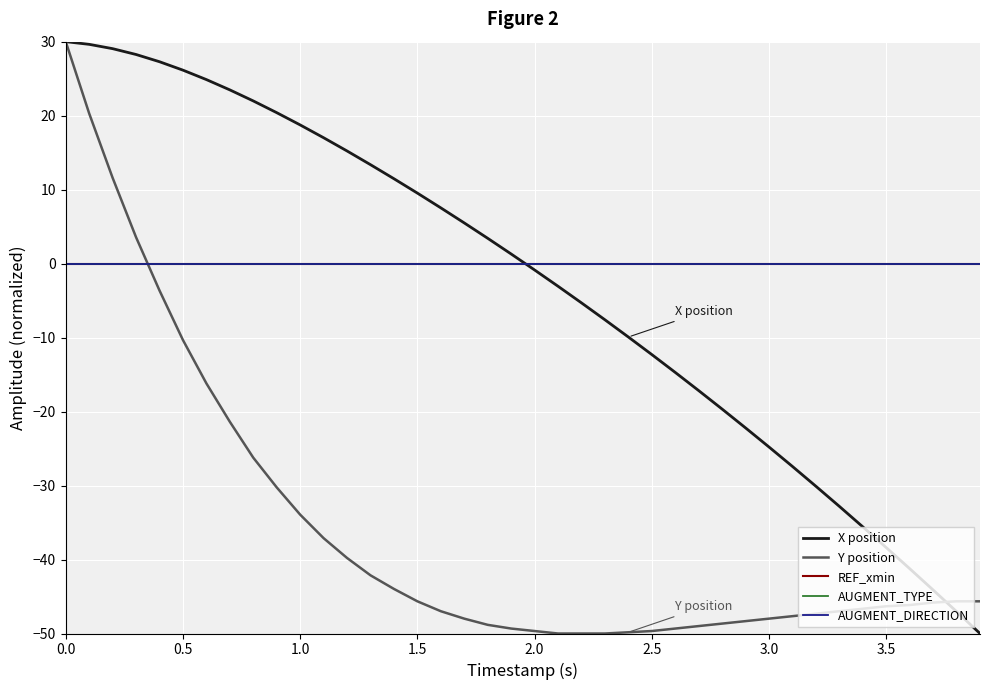

What is the value of the X position point at the 20th from the left?

1.3